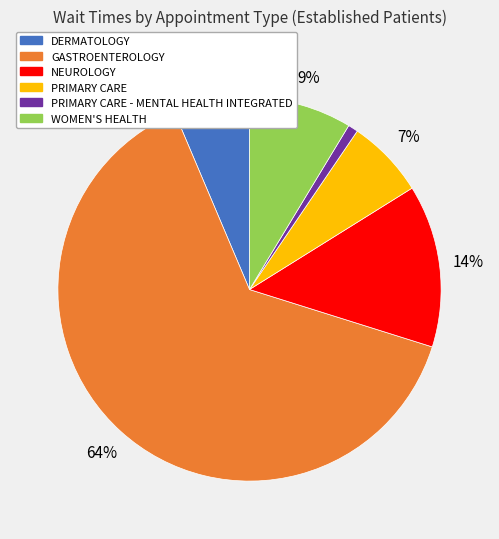

To the nearest percent, what is the average slice percentage?

17%